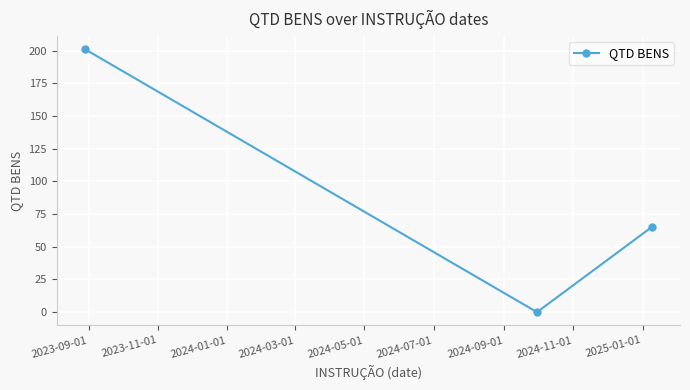

What is the maximum value shown in the chart?

201